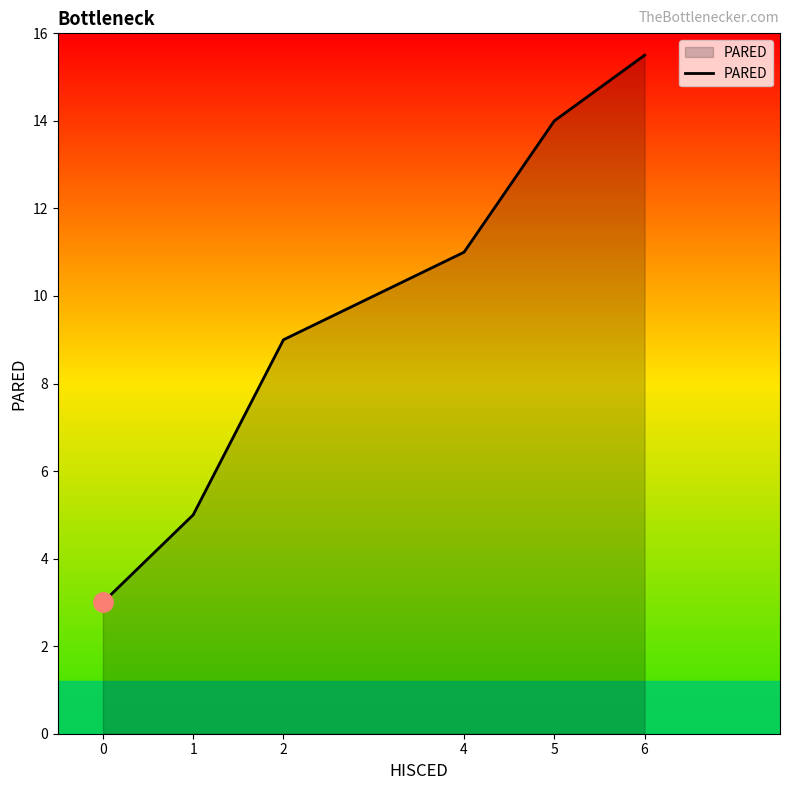

The value at 6 is 7.1. True or false?

False